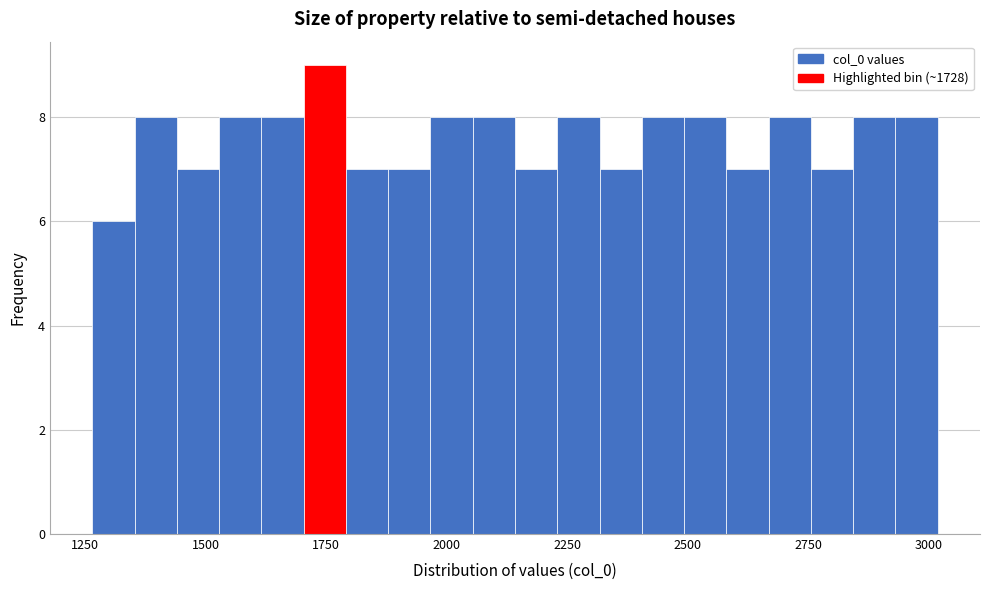

Read against the x-axis, roughly where is the centre of the tallest bar?

1750